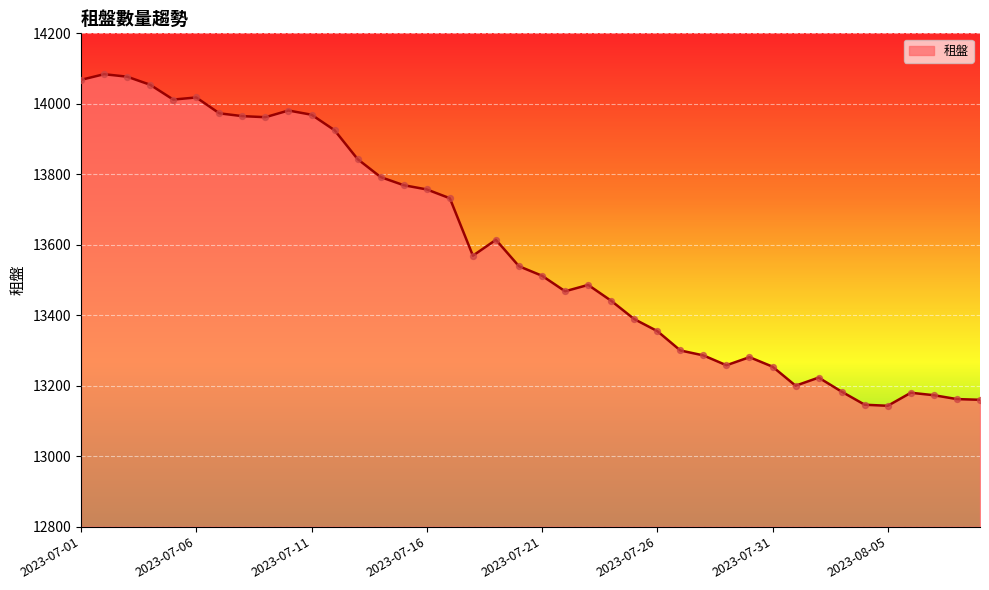

What is the smallest value displayed?

13143